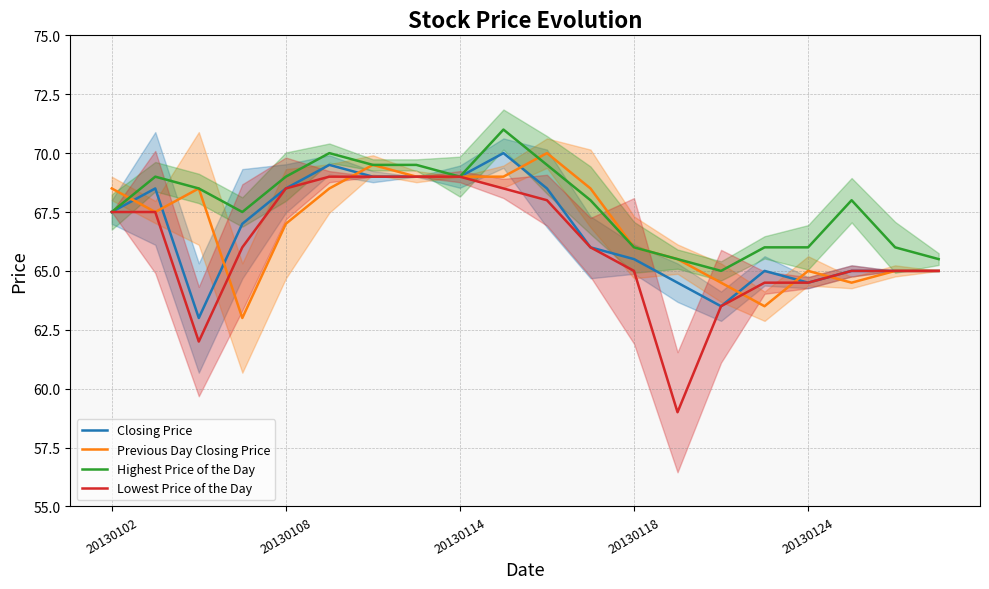

What is the highest value of the Highest Price of the Day series?

71.0